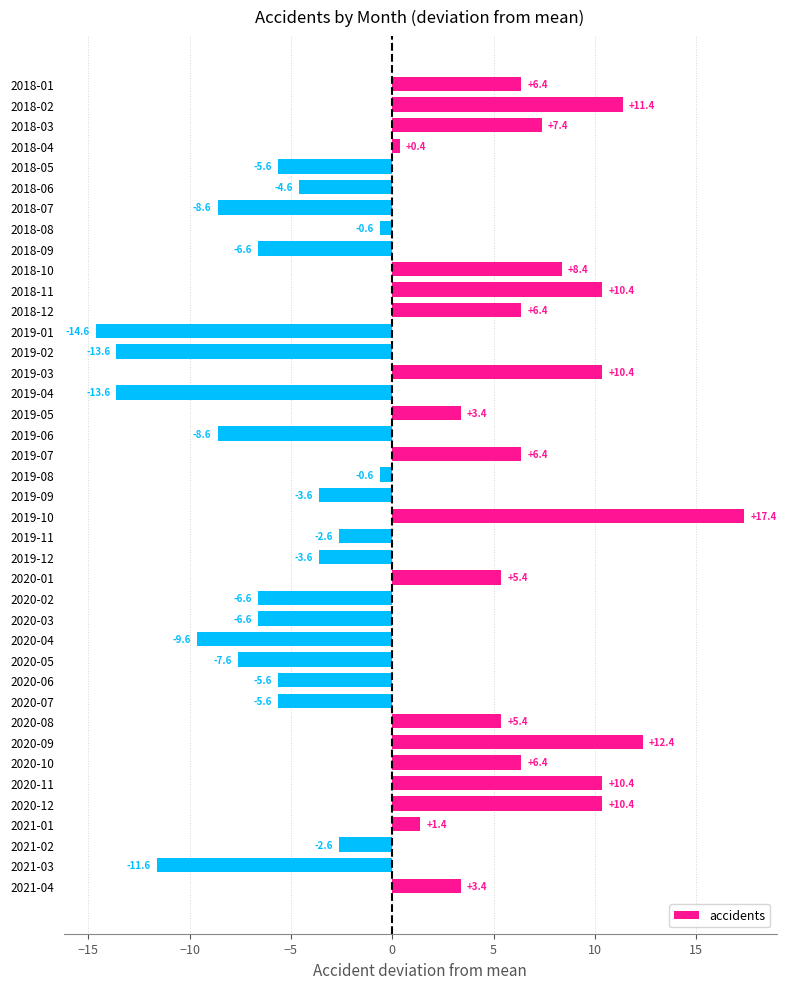

Are the bars grouped side by side (vs. stacked)?

No